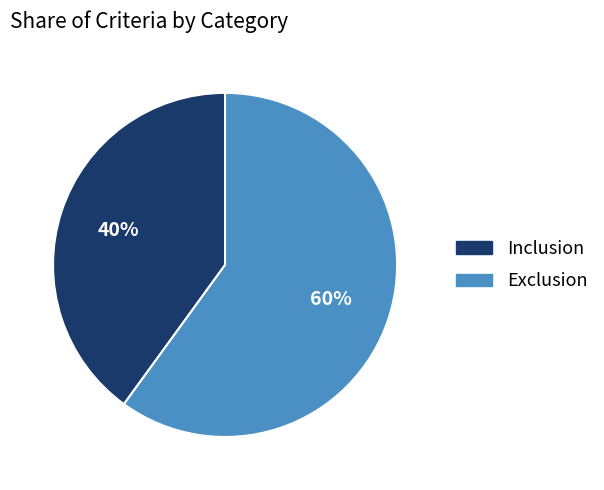

What percentage is the Exclusion slice, to the nearest percent?

60%